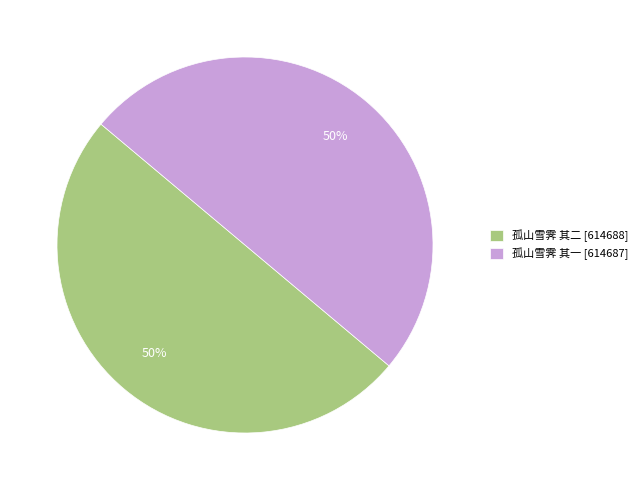

To the nearest percent, what is the average slice percentage?

50%